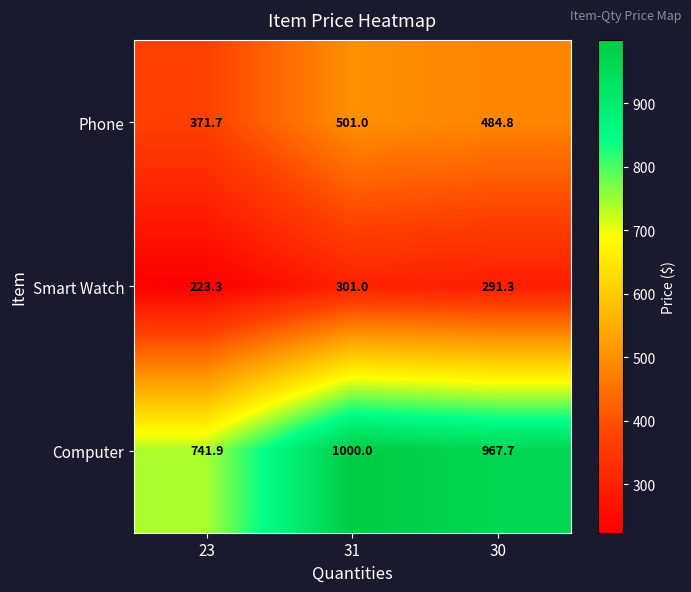

The value of Computer at 23 is 741.9. True or false?

True